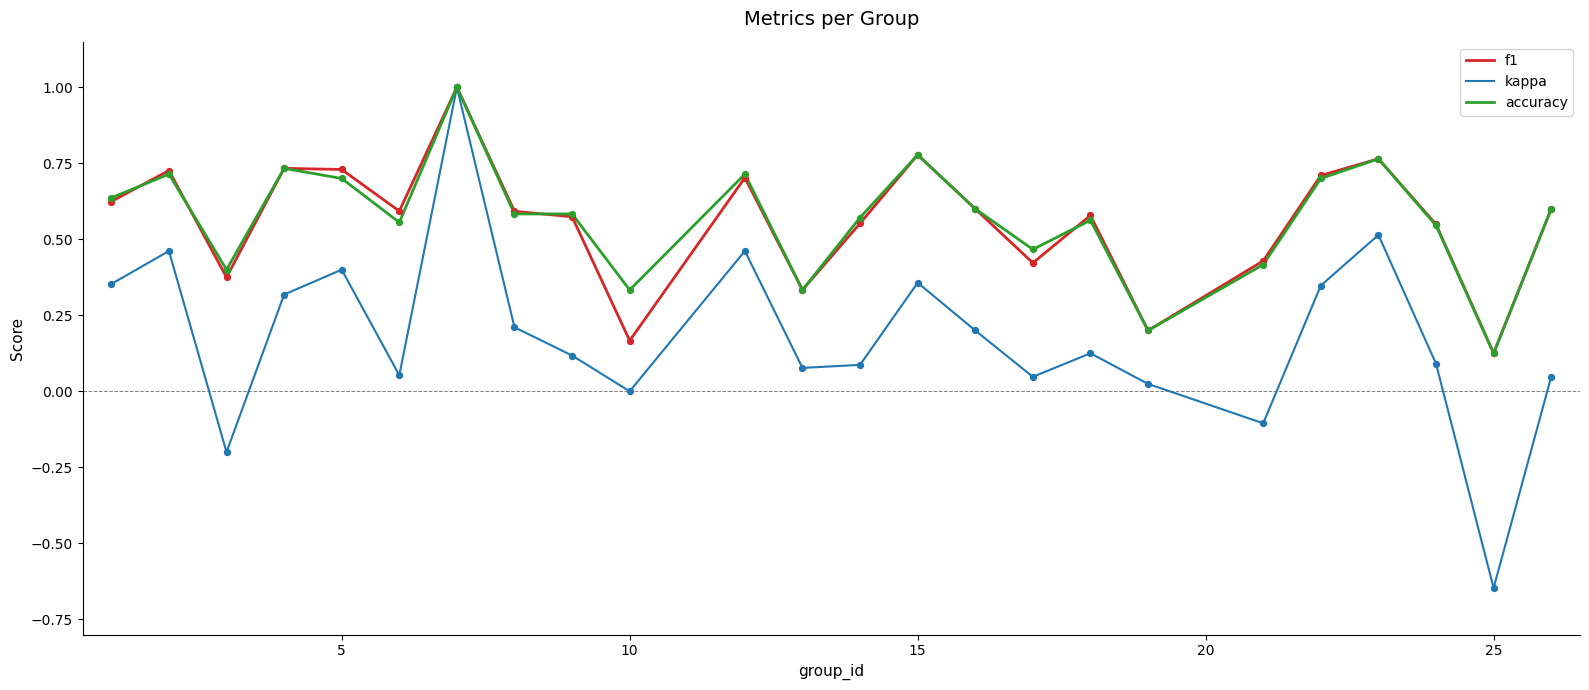

At how many categories does at least one series exceed 0?

24